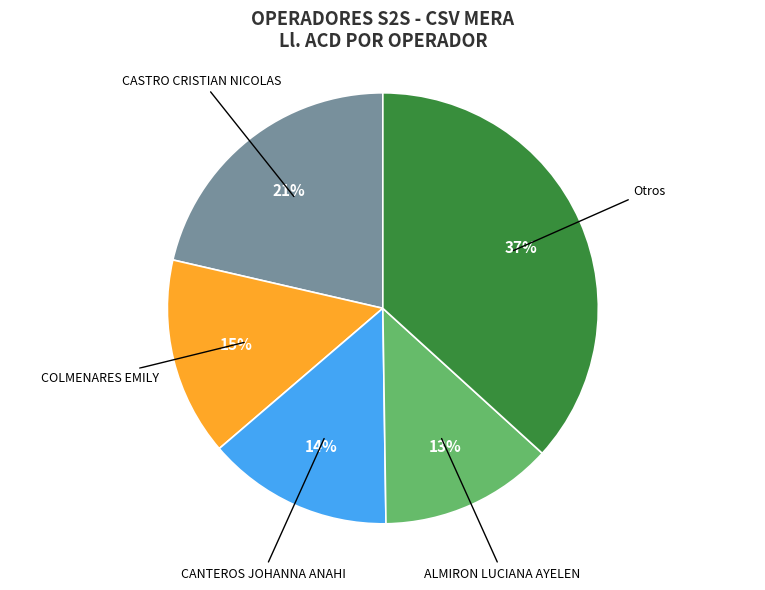

Does any single category account for the majority?

No